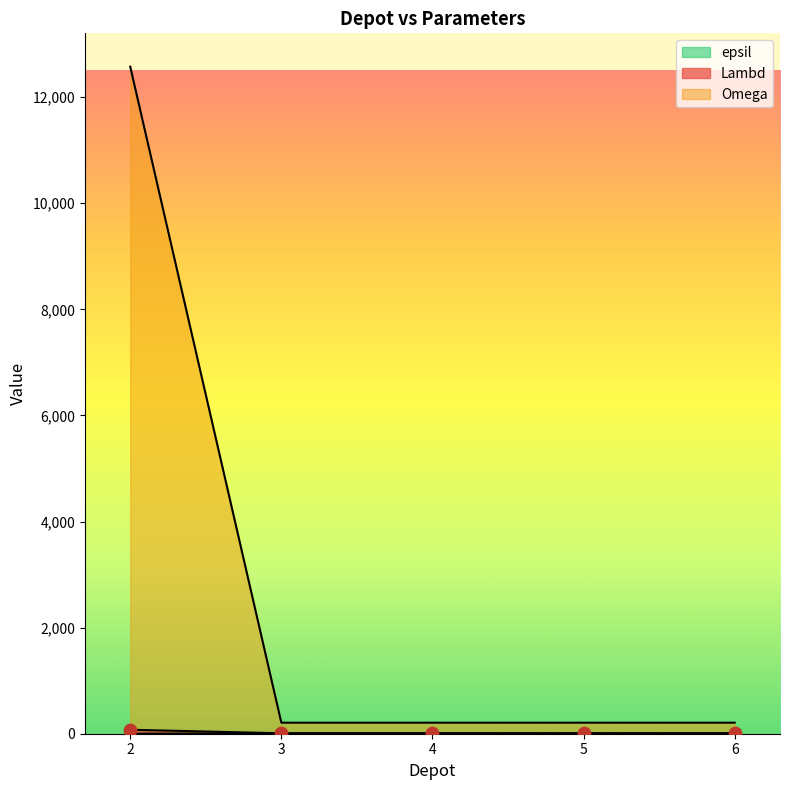

At which category is the sum across all series the highest?

2